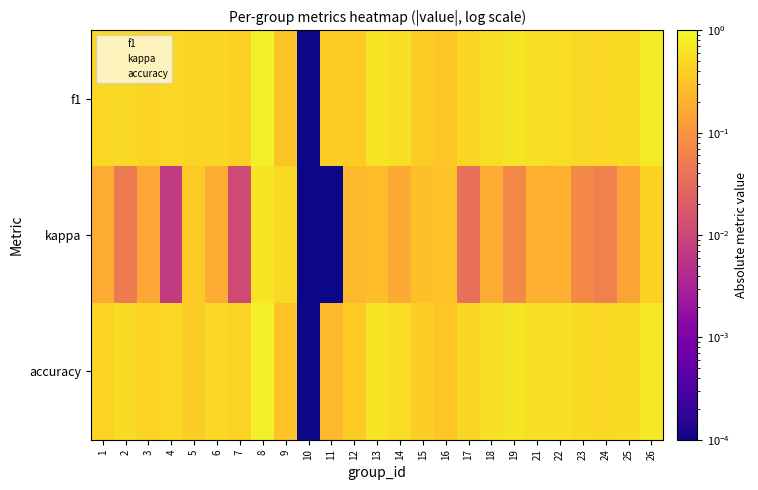

Is it true that accuracy equals 2.9 at 15?

False